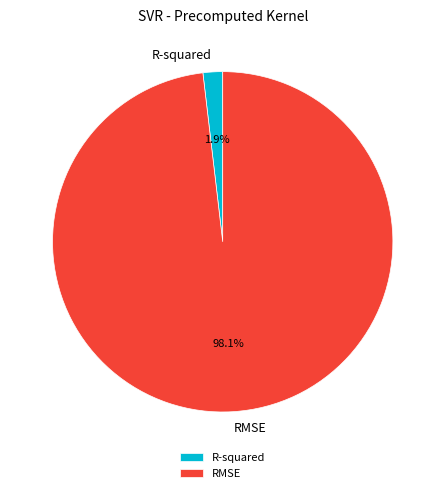

To the nearest percent, what portion does R-squared represent?

2%